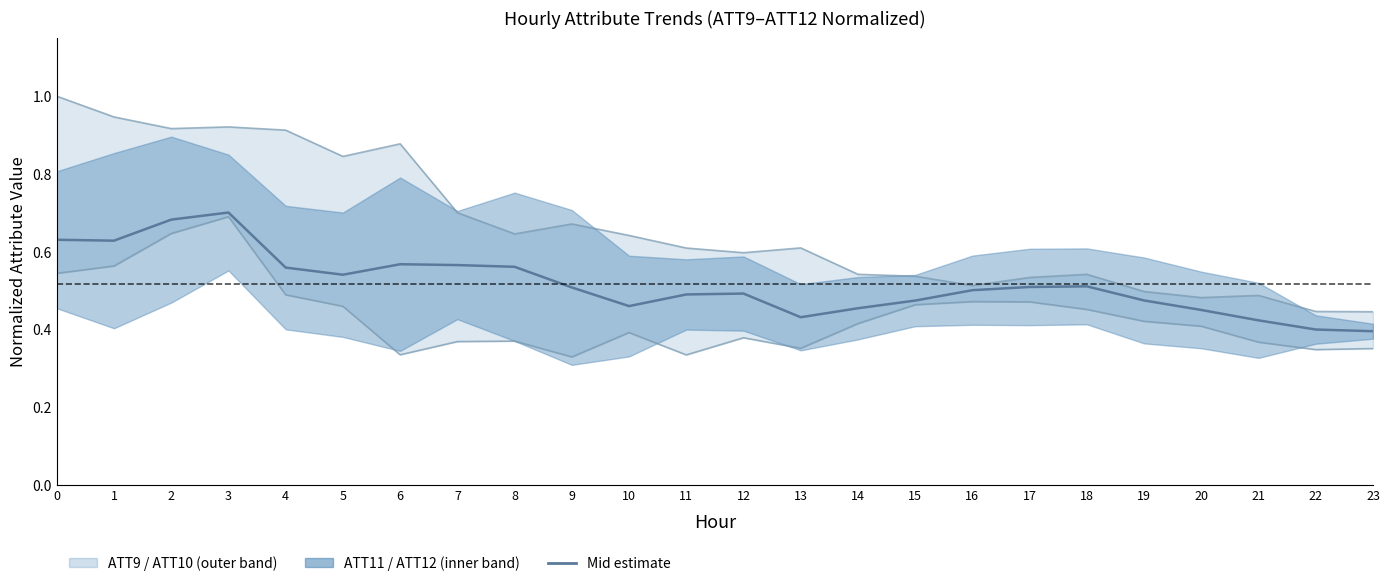

Is it true that the value at 22 is 0.6?

False